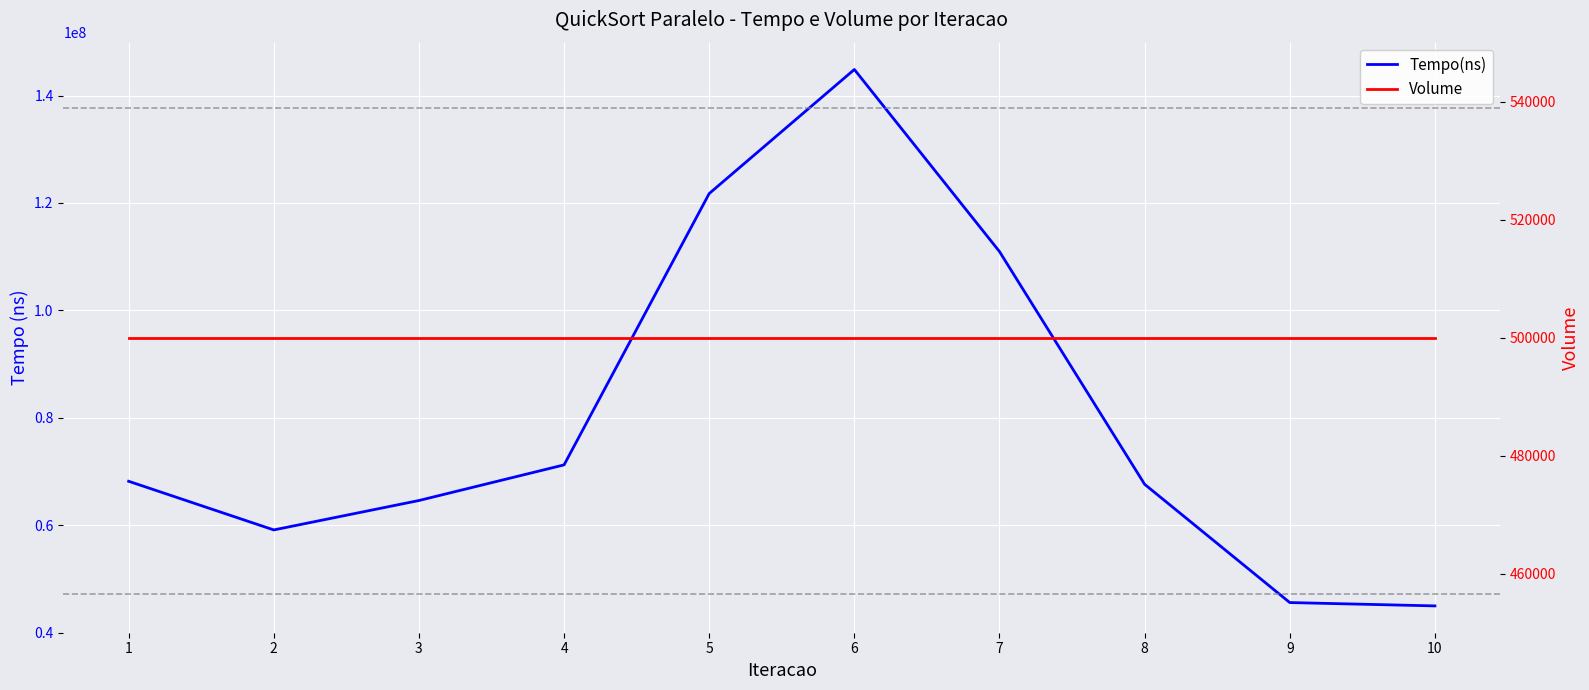

At which label is Volume closest to 500000?

1